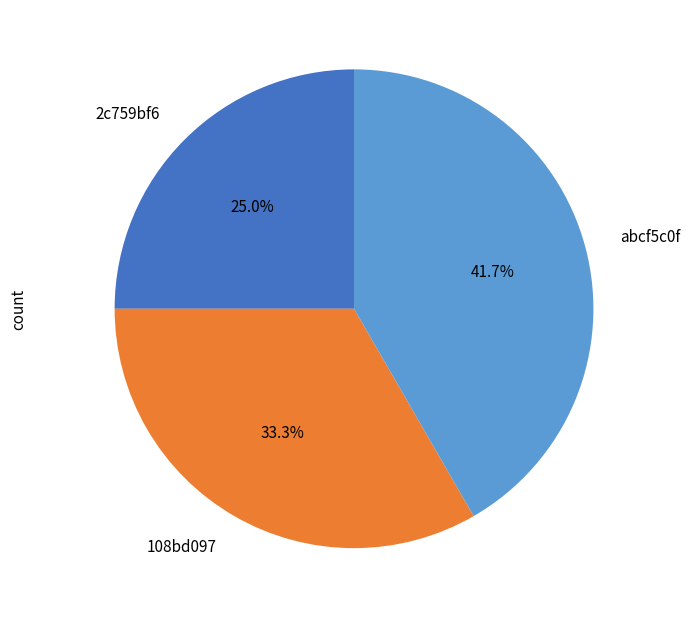

How many slices are in this pie chart?

3